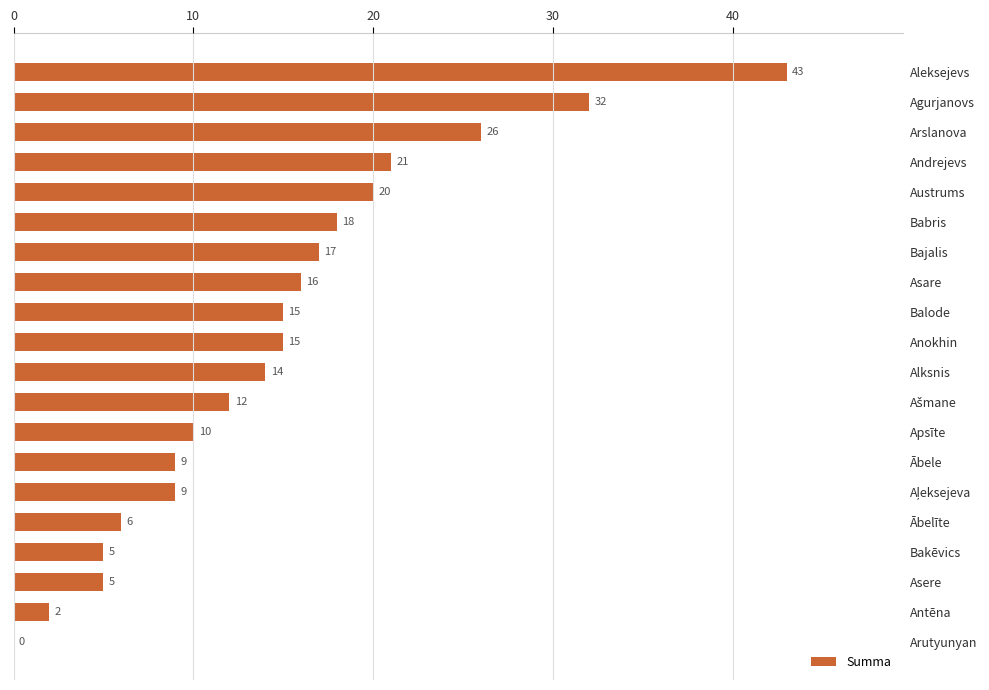

What is the ratio of the value at Apsīte to the value at Bakēvics?

2.0